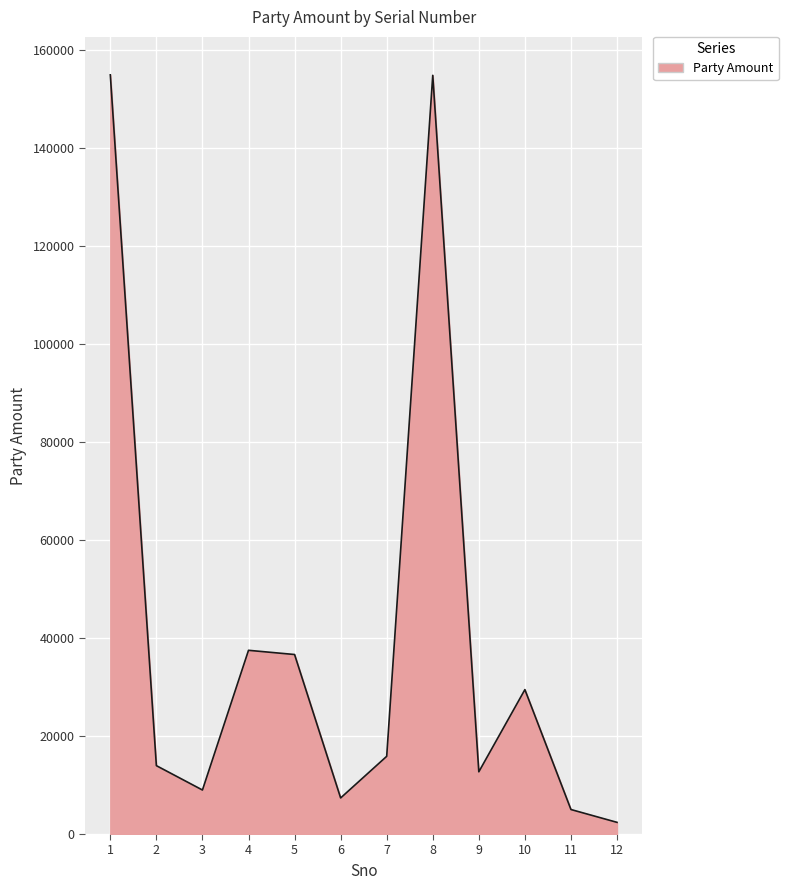

What is the ratio of the value at 6 to the value at 7?

0.5